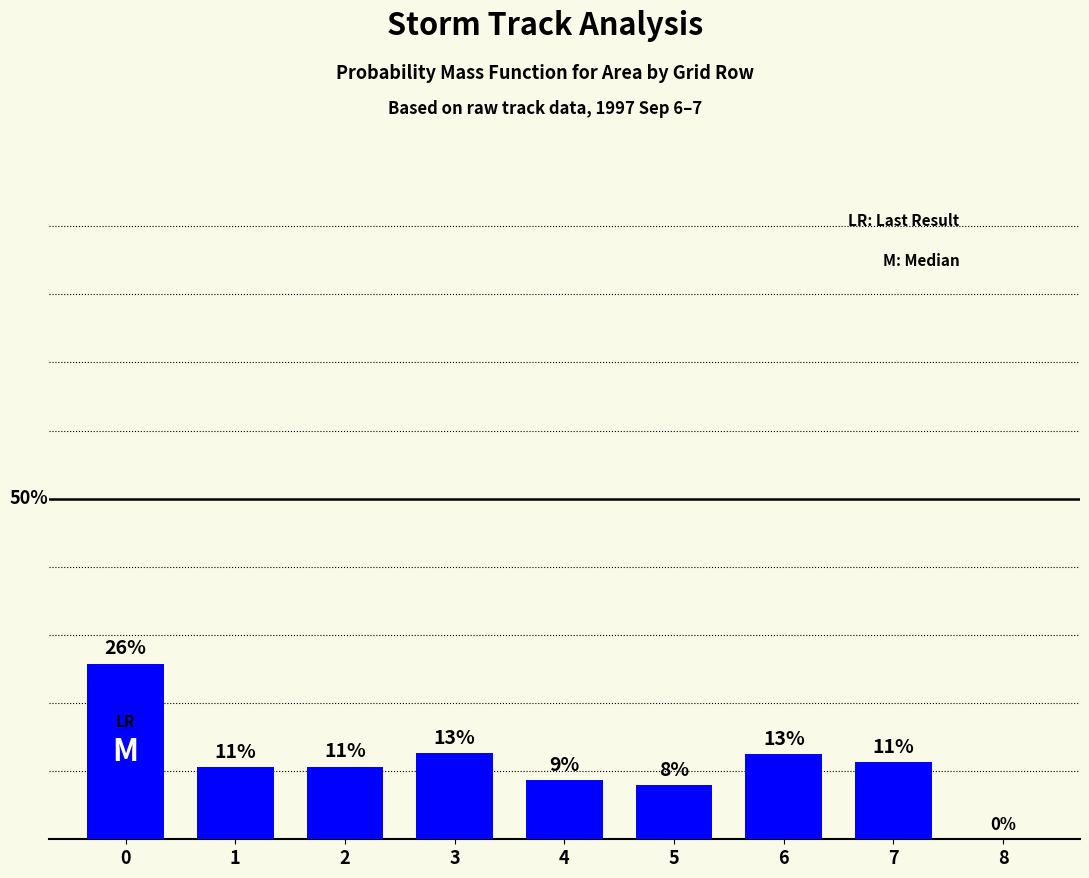

What is the change in value from 6 to 7?

-63750